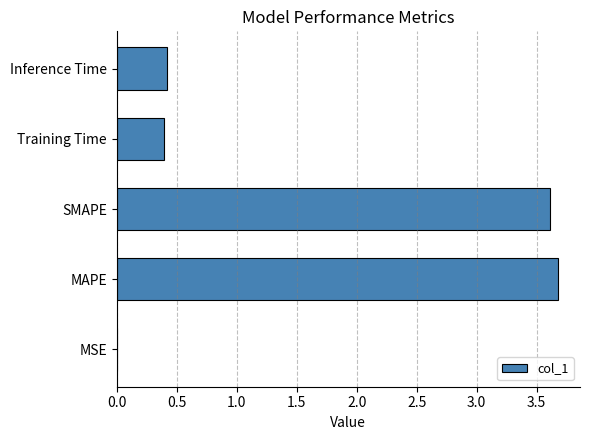

What value does the data have at MAPE?

3.7